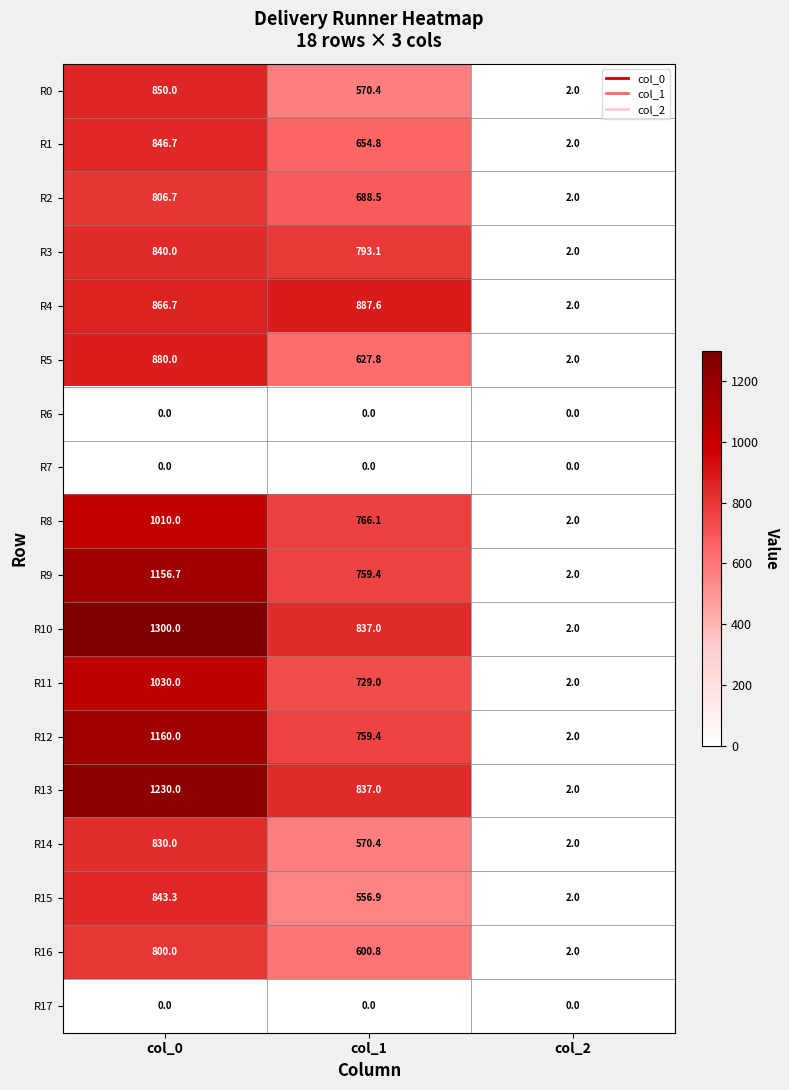

At which label does R15 first exceed 556?

col_0